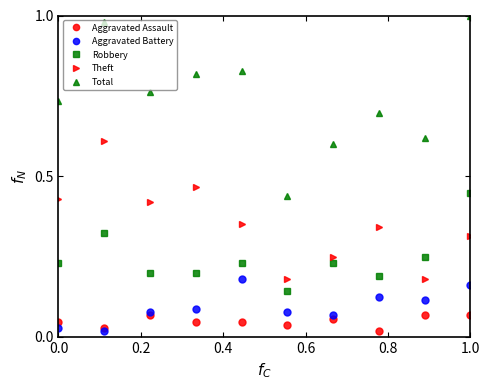

Rank the series by their maximum value, from lowest to highest.

Aggravated Assault, Aggravated Battery, Robbery, Theft, Total